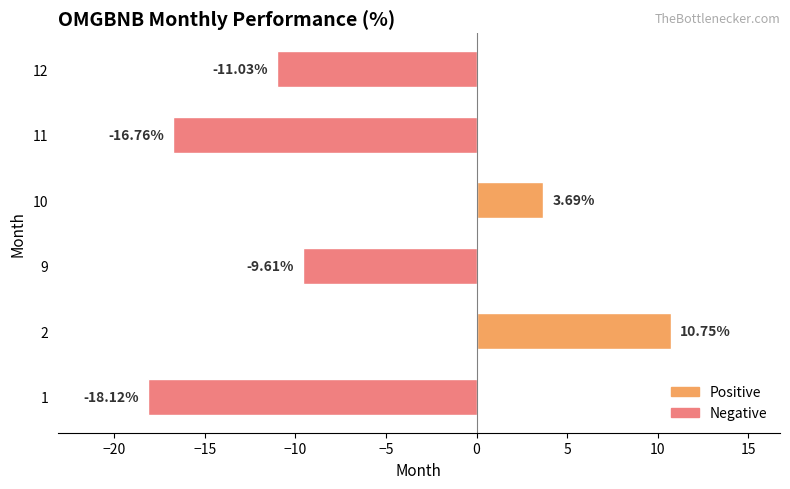

List the labels in order of value, smallest first.

1, 11, 12, 9, 10, 2